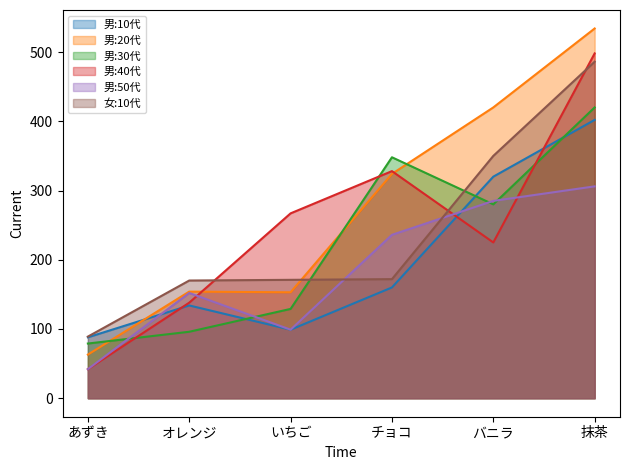

Read the 男:40代 value at オレンジ, to the nearest 10.

140